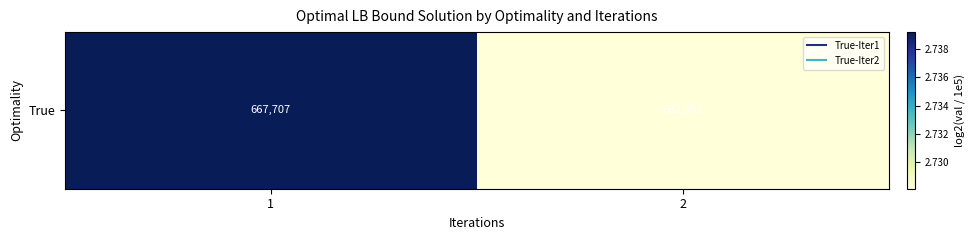

True or false: the data shows 3.6 at 1.

False